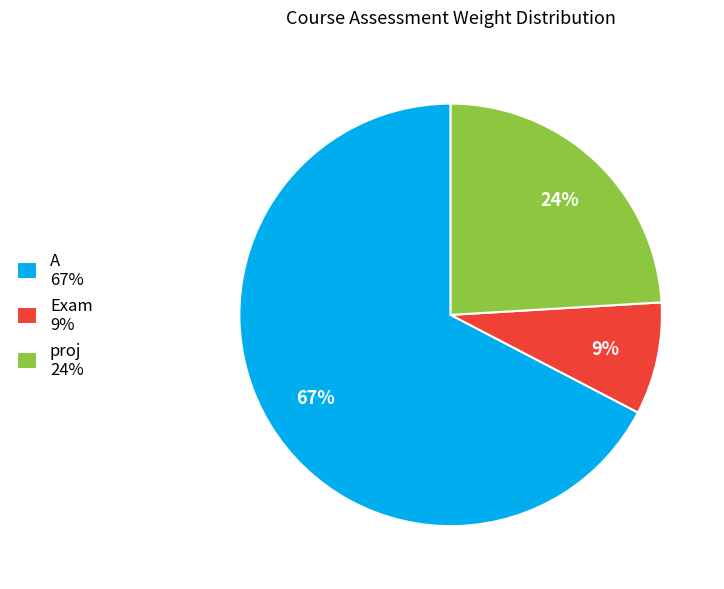

Combined, do proj 24% and A 67% account for over 50%?

Yes